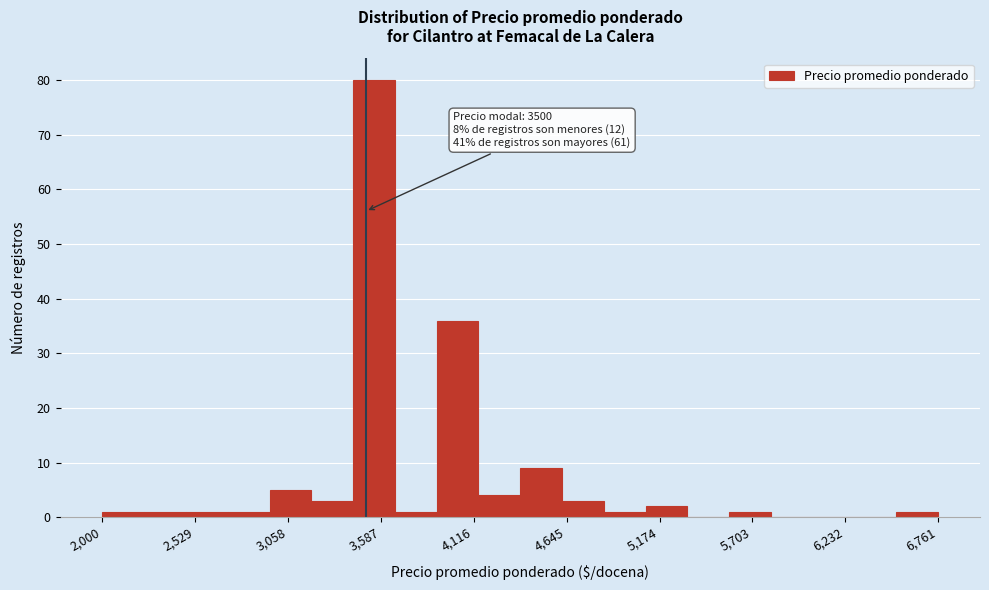

Around what value on the x-axis is the tallest bar? Give the approximate position of its centre, as read against the axis.

3500